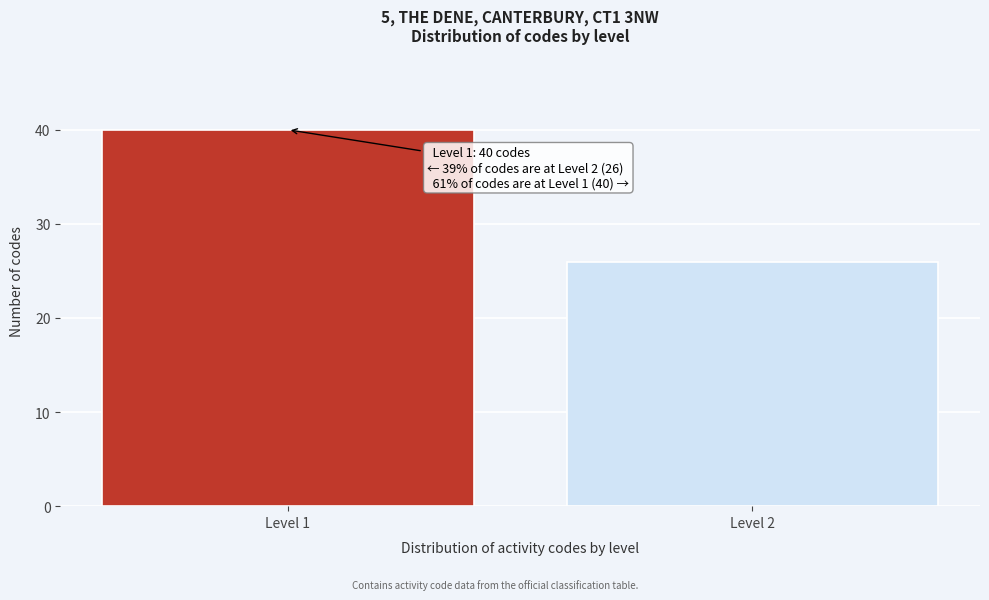

Reading left to right, what are all the values shown in this chart?

40	26